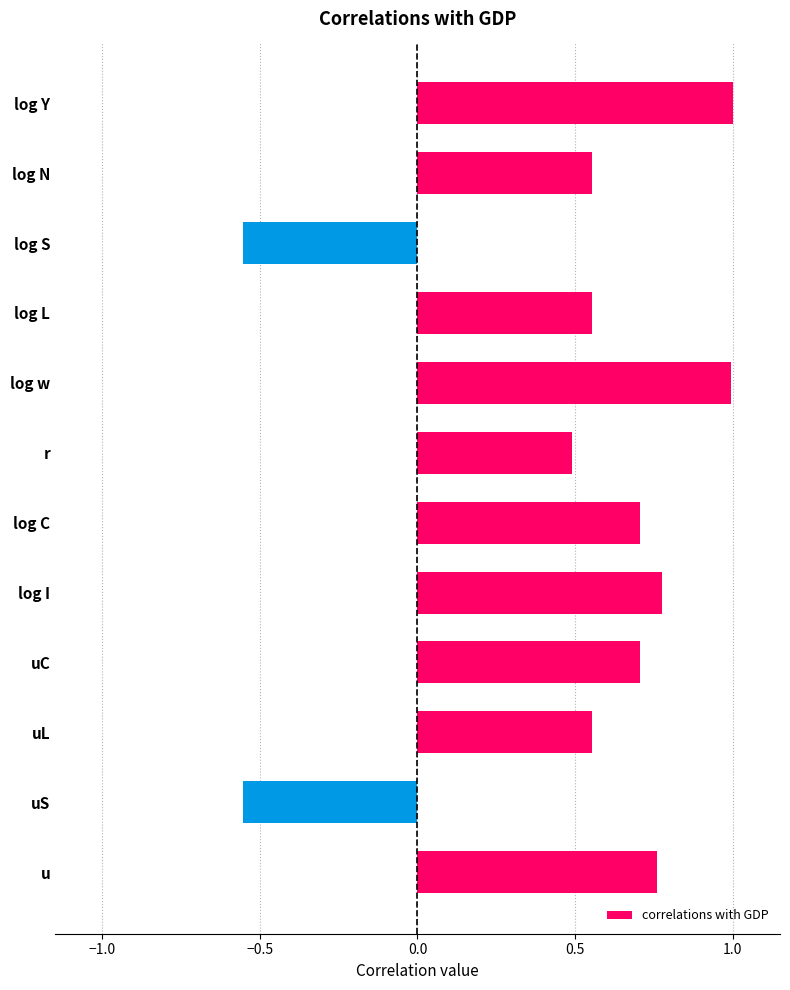

What is the label of the 7th bar from the top?

log C